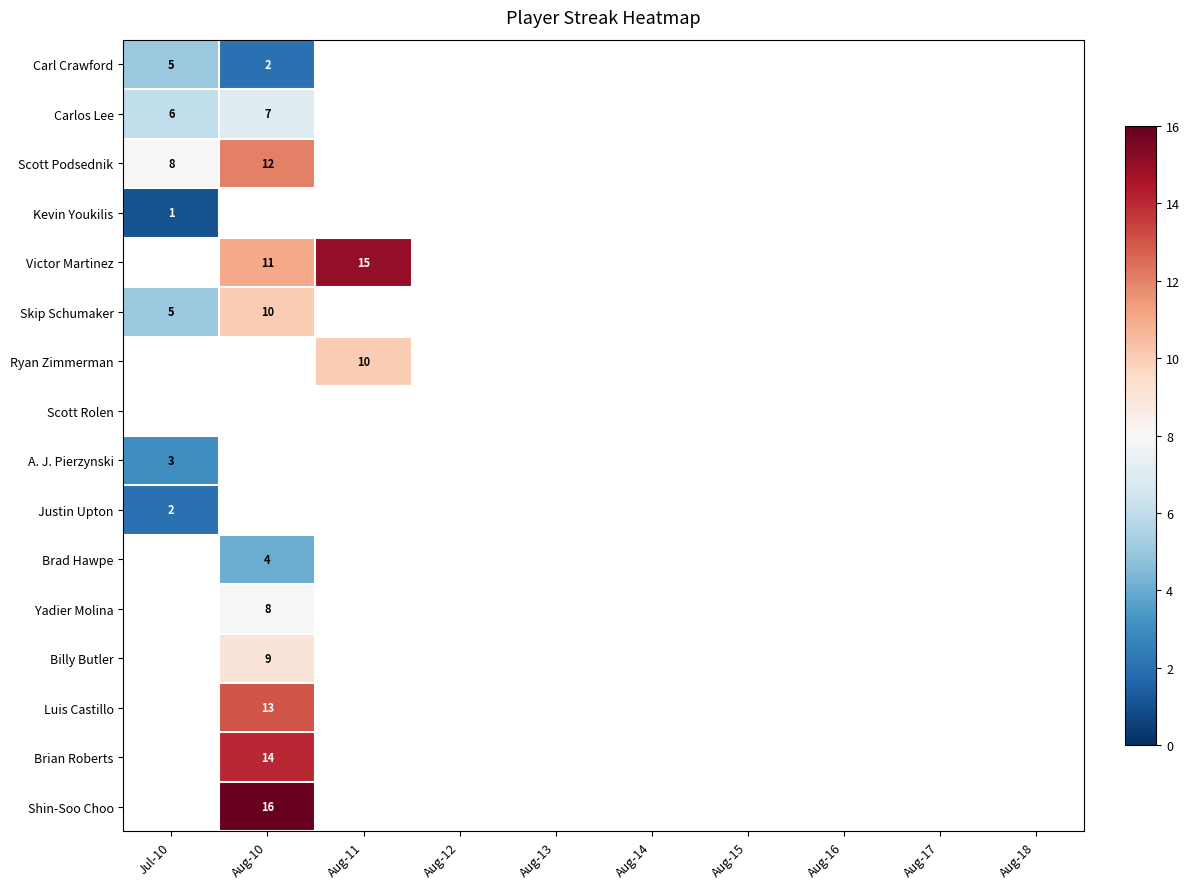

At how many categories does at least one series exceed 11?

2